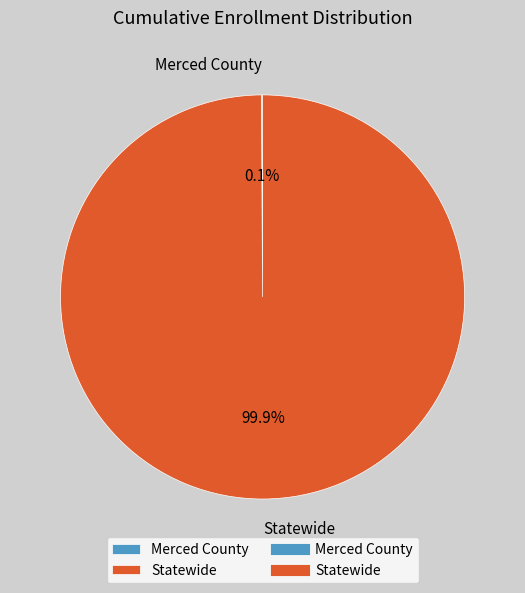

What percentage is NOT represented by Statewide?

0.1%